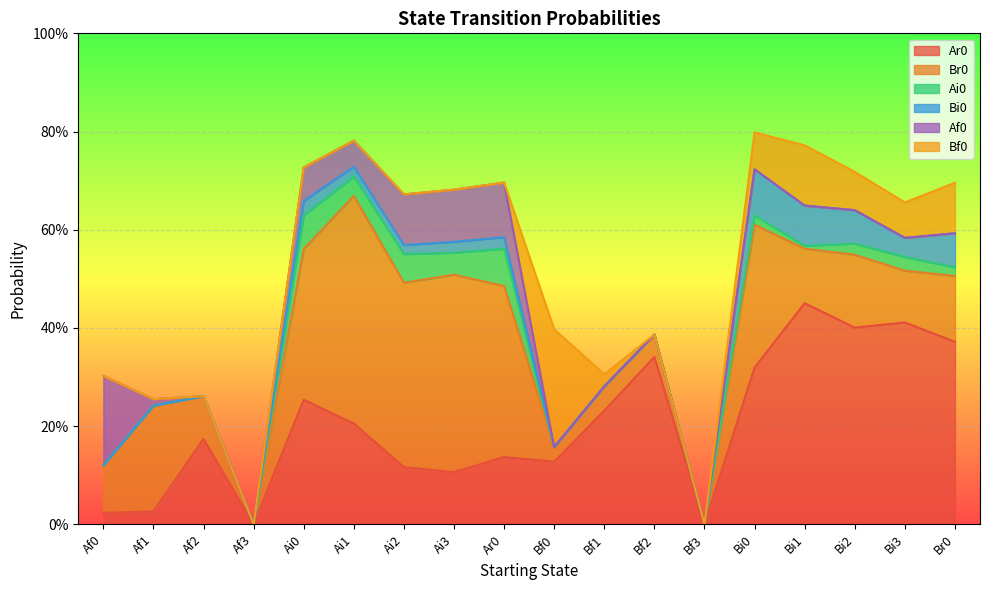

In Bf0, how many points are higher than both neighbors (excluding endpoints)?

2